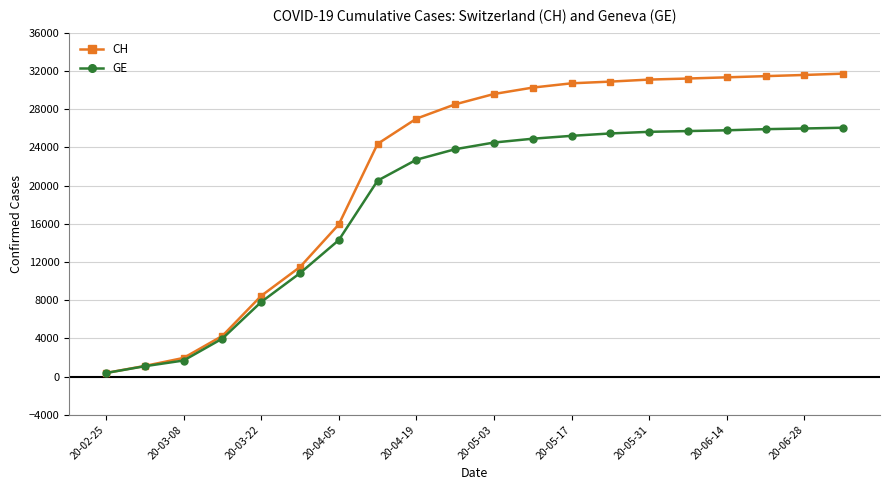

Rank the series by their maximum value, from lowest to highest.

GE, CH